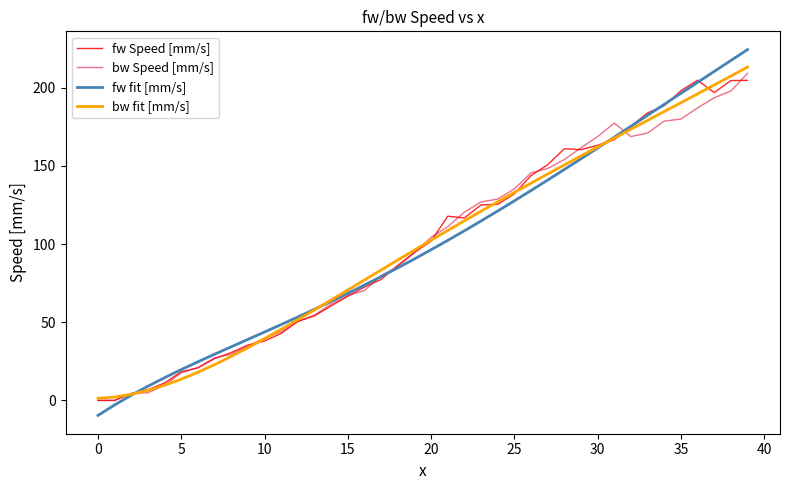

What is the difference between the maximum and minimum values in the fw Speed [mm/s] series?

204.8